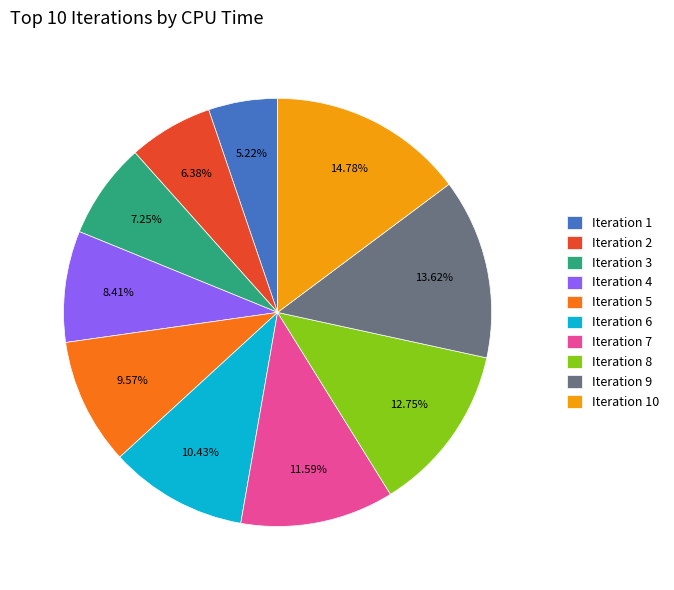

Rank the categories by value from highest to lowest.

Iteration 10, Iteration 9, Iteration 8, Iteration 7, Iteration 6, Iteration 5, Iteration 4, Iteration 3, Iteration 2, Iteration 1